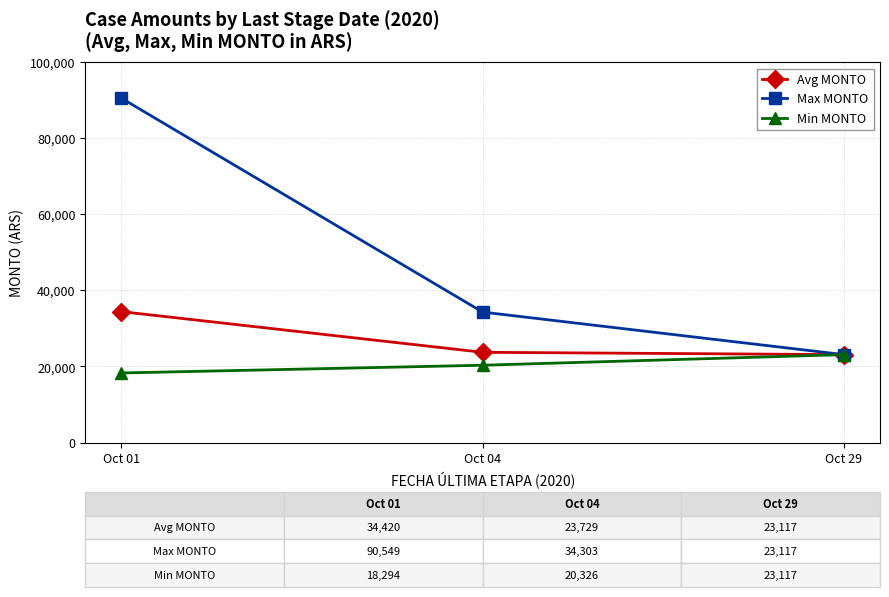

How many data points in Max MONTO are above 34303?

2